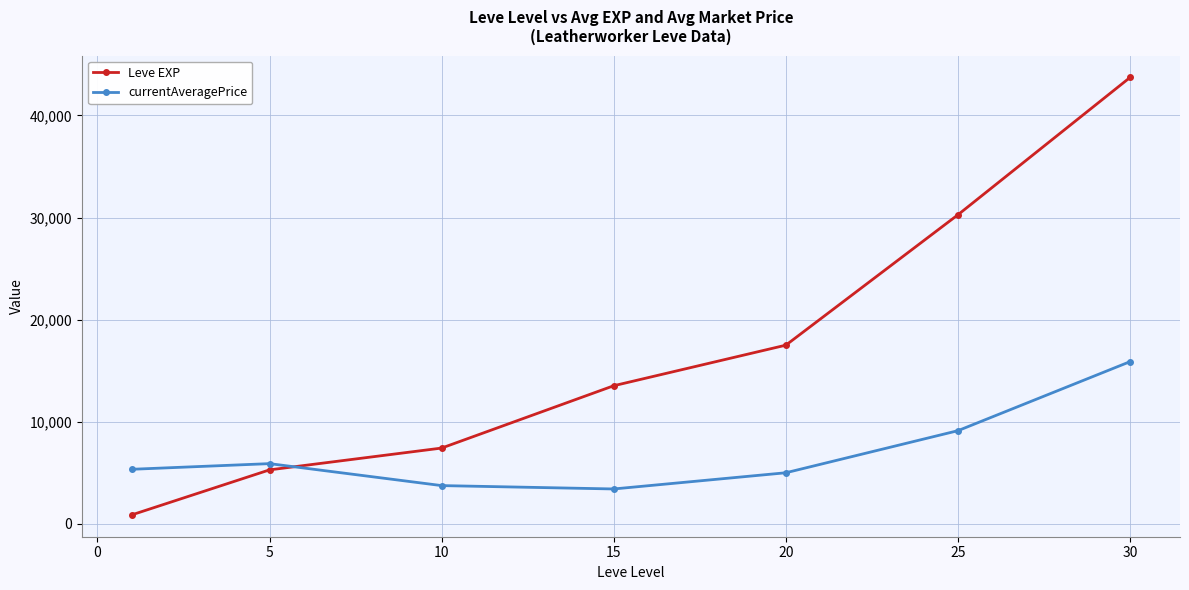

Which series has the largest range (max minus min)?

Leve EXP